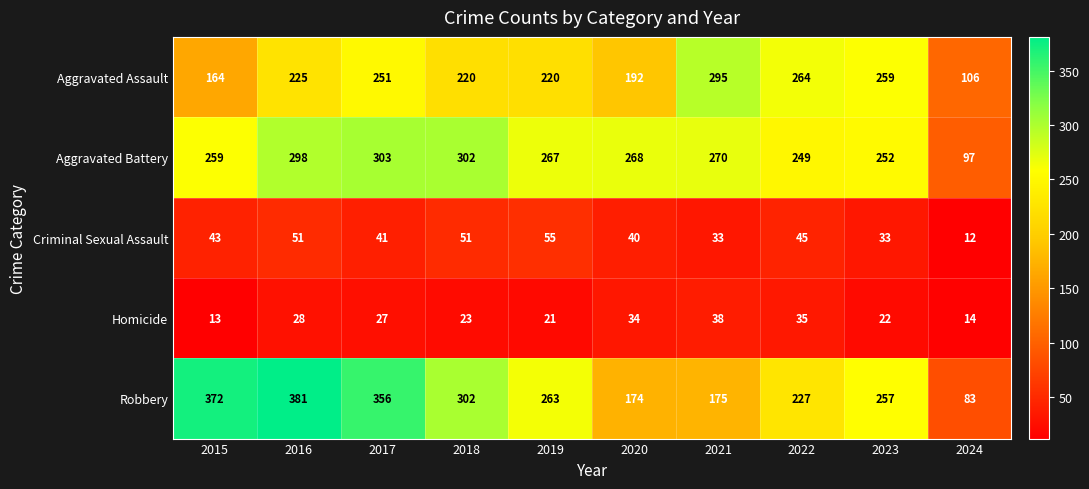

List the labels in order of Aggravated Battery value, smallest first.

2024, 2022, 2023, 2015, 2019, 2020, 2021, 2016, 2018, 2017